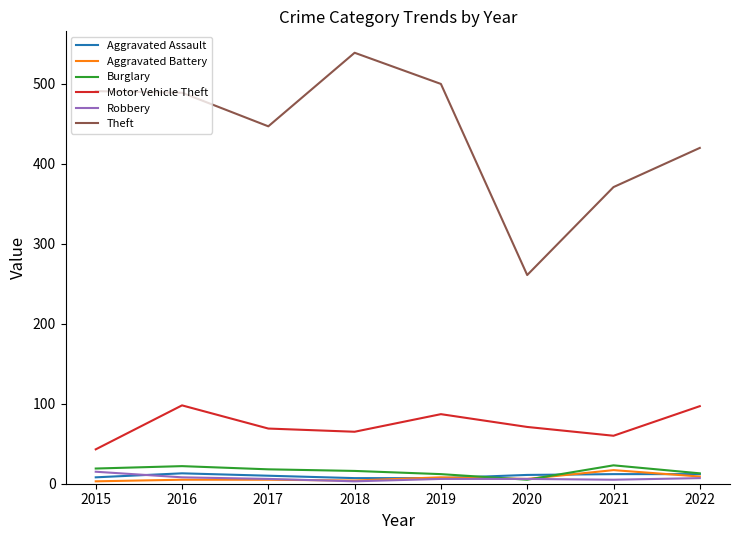

Between 2015 and 2021, which series saw the biggest shift?

Theft